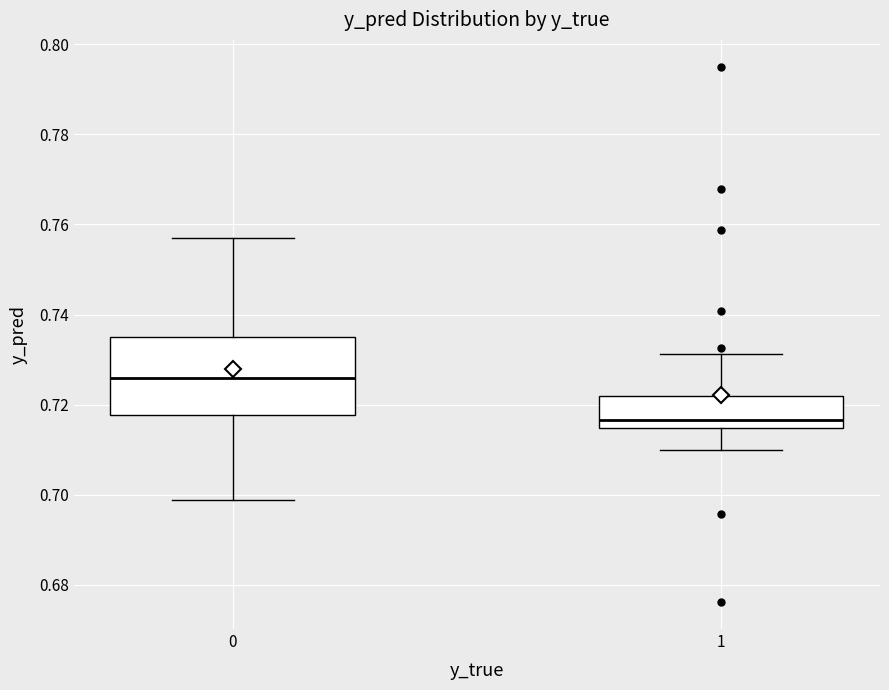

Reading left to right, transcribe this box plot: for each box, give where its median line is, the range the box spans, and where its two whiskers end, as read against the y-axis. The values are not printed on the chart, so give them approximately, as read against the axis.

0: median 0.726, box 0.718 to 0.734, whiskers 0.698 to 0.756
1: median 0.716, box 0.714 to 0.722, whiskers 0.710 to 0.732